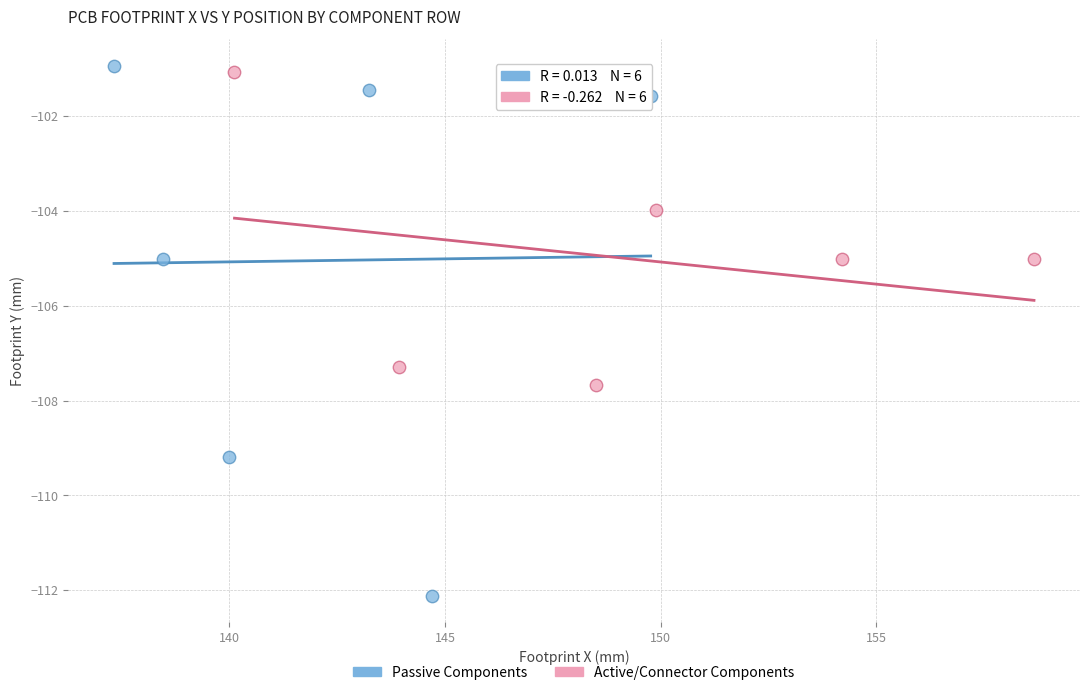

What are all the series names shown in the legend?

Passive Components, Active/Connector Components